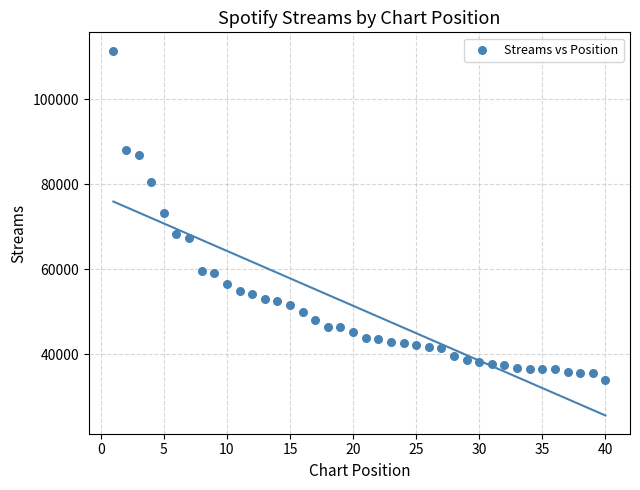

What is the range of X values (max minus min)?

39